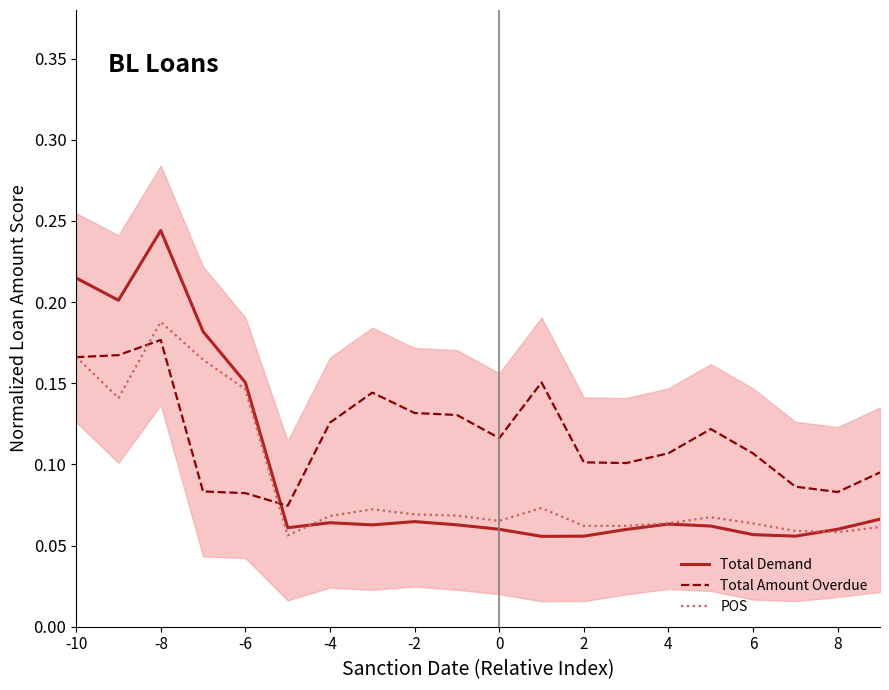

What is the difference between the maximum and second lowest values in the Total Demand series?

0.2